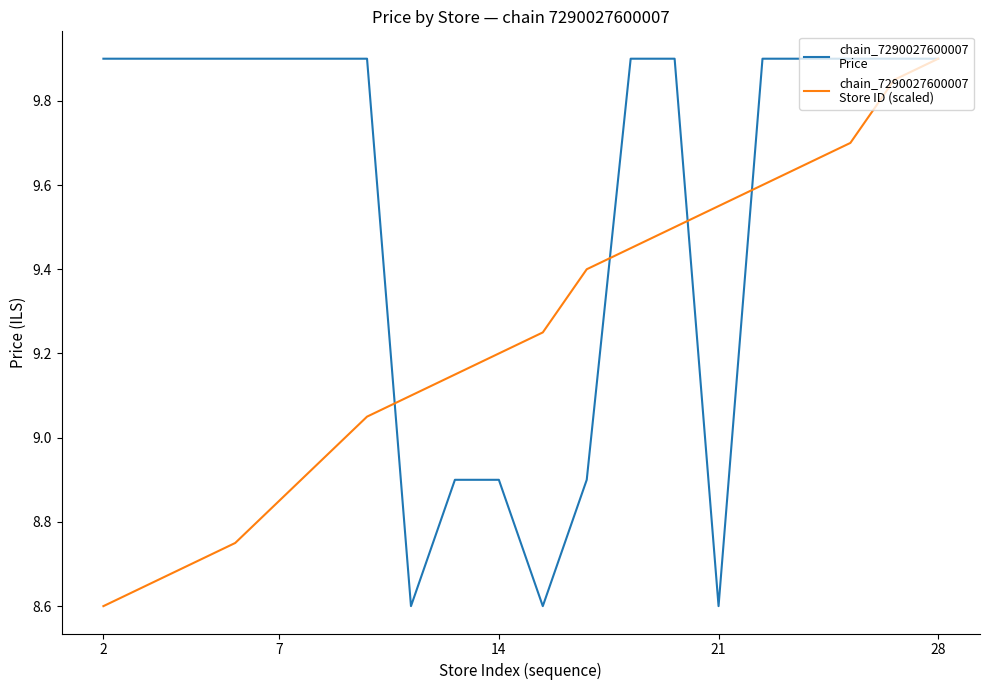

What is the smallest value displayed?

8.6